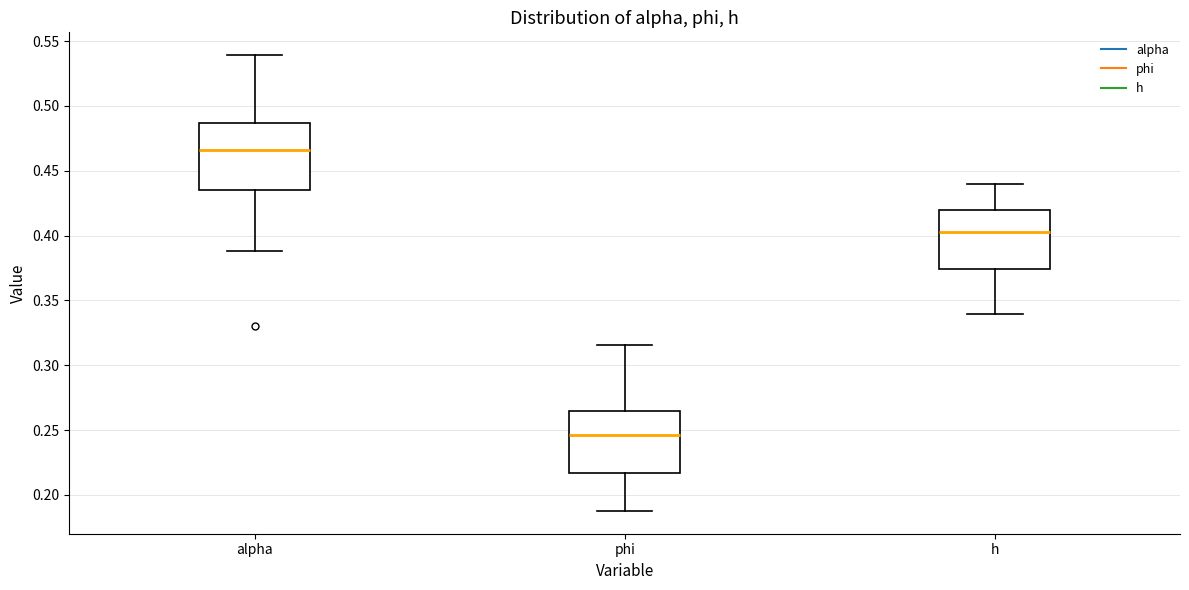

Reading left to right, read every box against the y-axis: the position of its median line, the range the box covers, and the ends of its whiskers. The values are not printed on the chart, so give them approximately, as read against the axis.

alpha: median 0.465, box 0.435 to 0.485, whiskers 0.390 to 0.540
phi: median 0.245, box 0.215 to 0.265, whiskers 0.190 to 0.315
h: median 0.405, box 0.375 to 0.420, whiskers 0.340 to 0.440